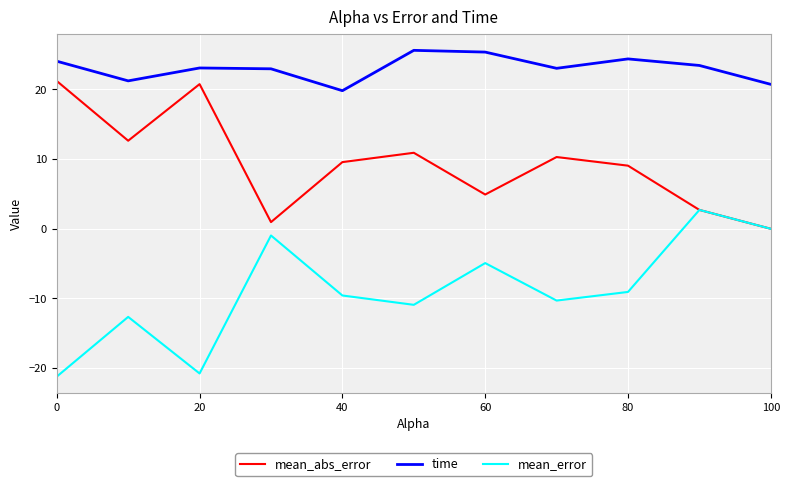

What is the greatest value displayed?

25.6